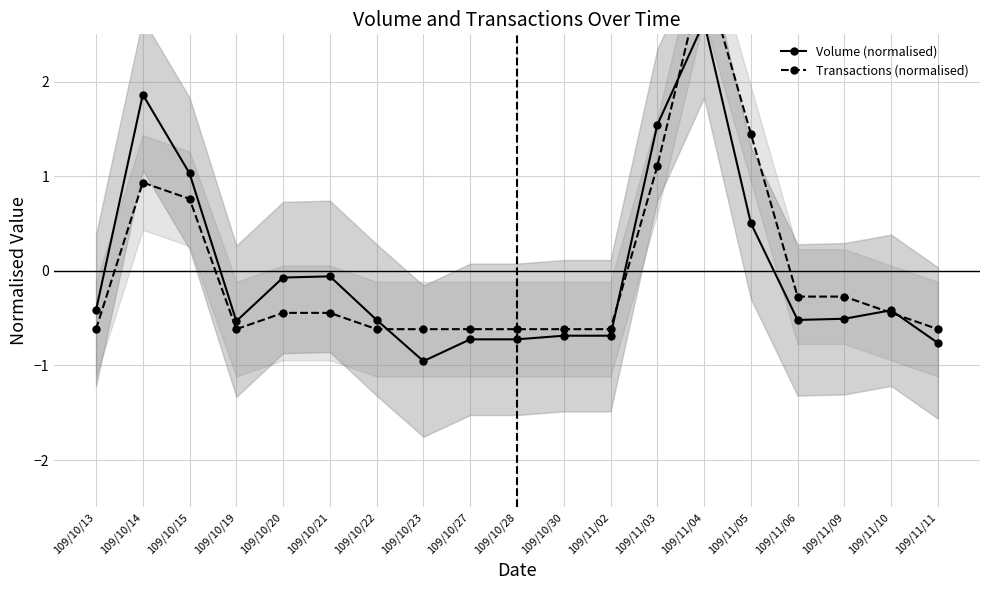

Which series ends up on top after the final intersection of Transactions (normalised) and Volume (normalised)?

Transactions (normalised)